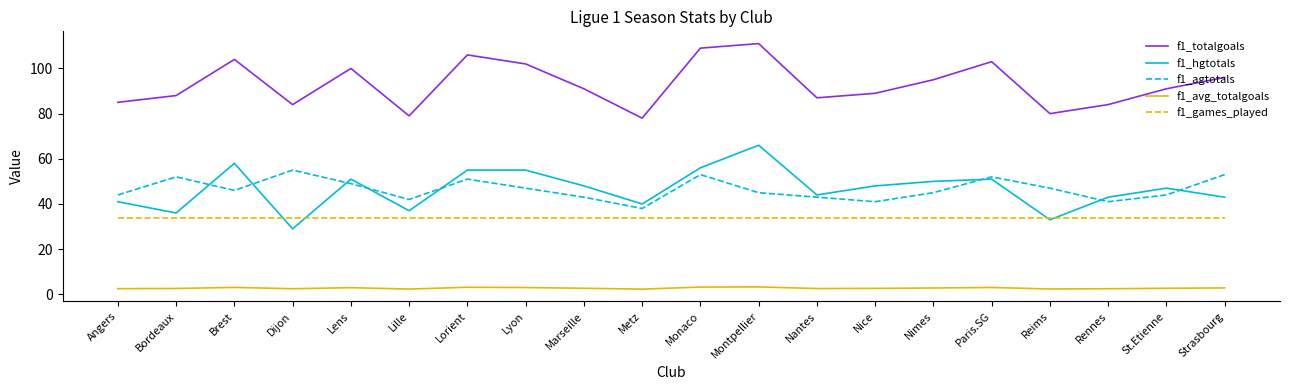

True or false: f1_avg_totalgoals and f1_agtotals intersect in this chart.

False